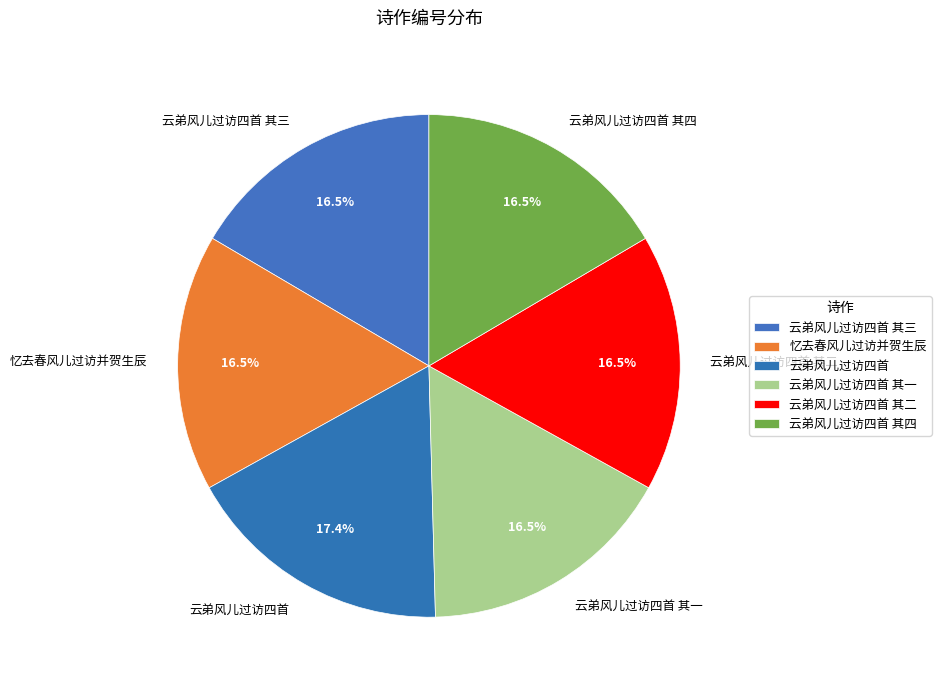

How many segments does this pie chart have?

6